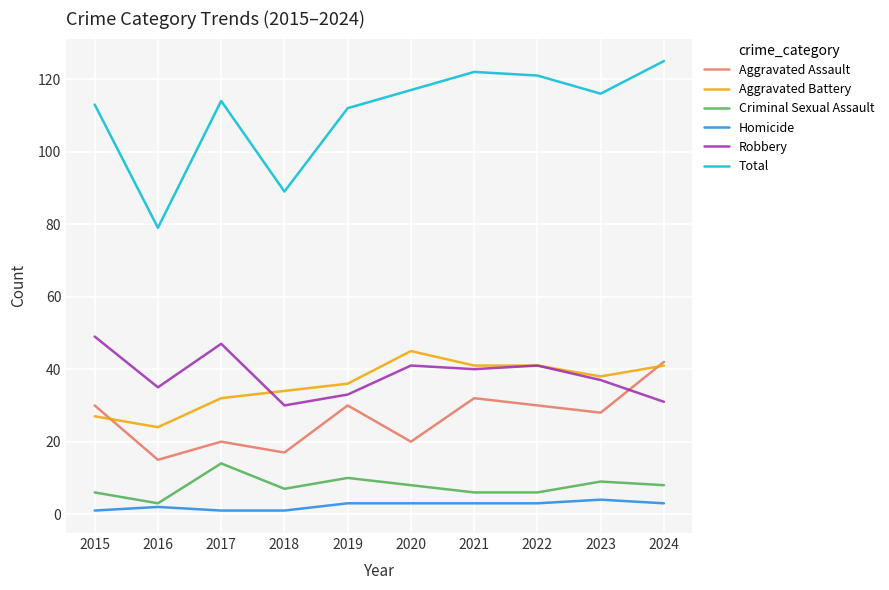

True or false: Criminal Sexual Assault and Total intersect in this chart.

False